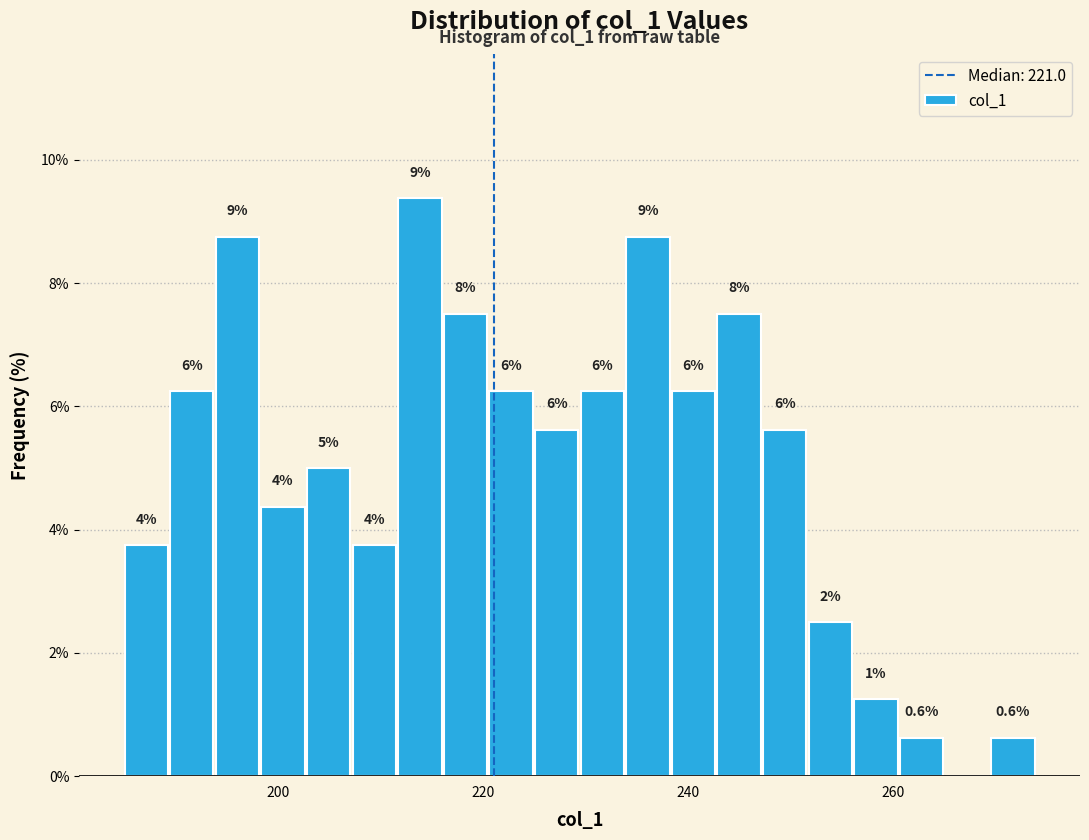

Around what value on the x-axis is the tallest bar? Give the approximate position of its centre, as read against the axis.

214